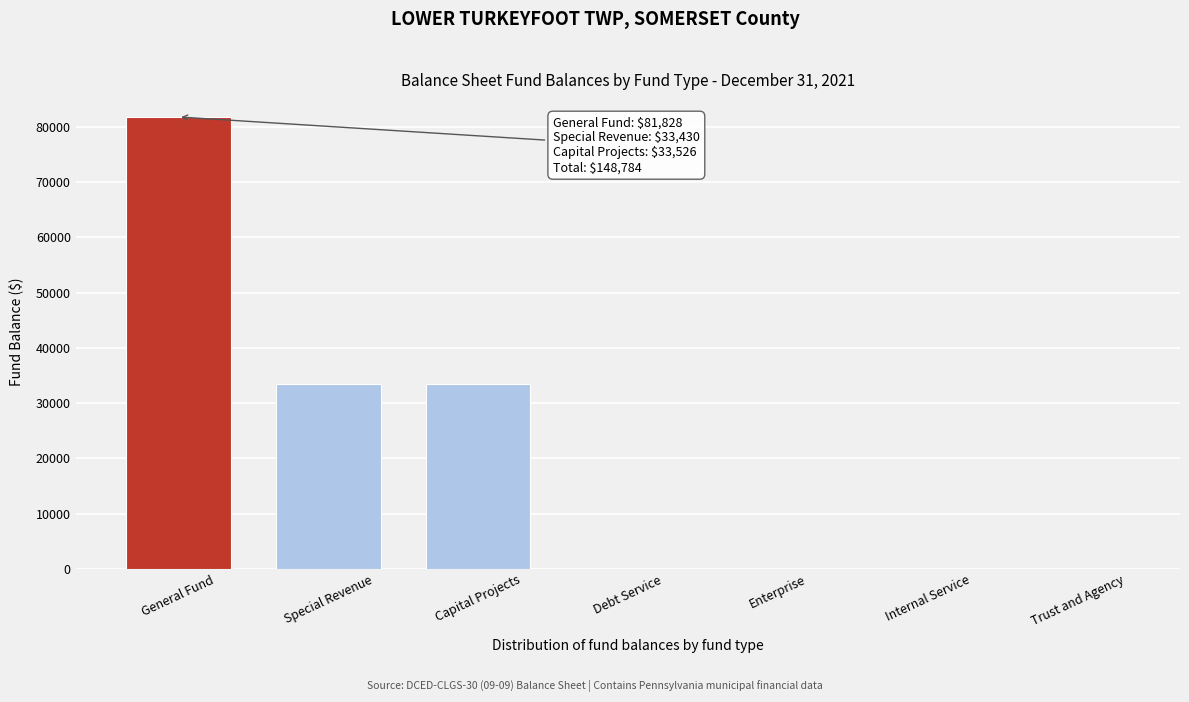

What is the greatest value displayed?

81828